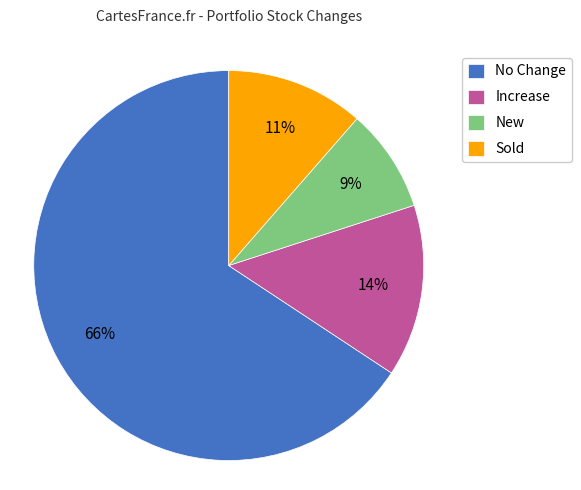

Is there a majority slice in this chart?

Yes